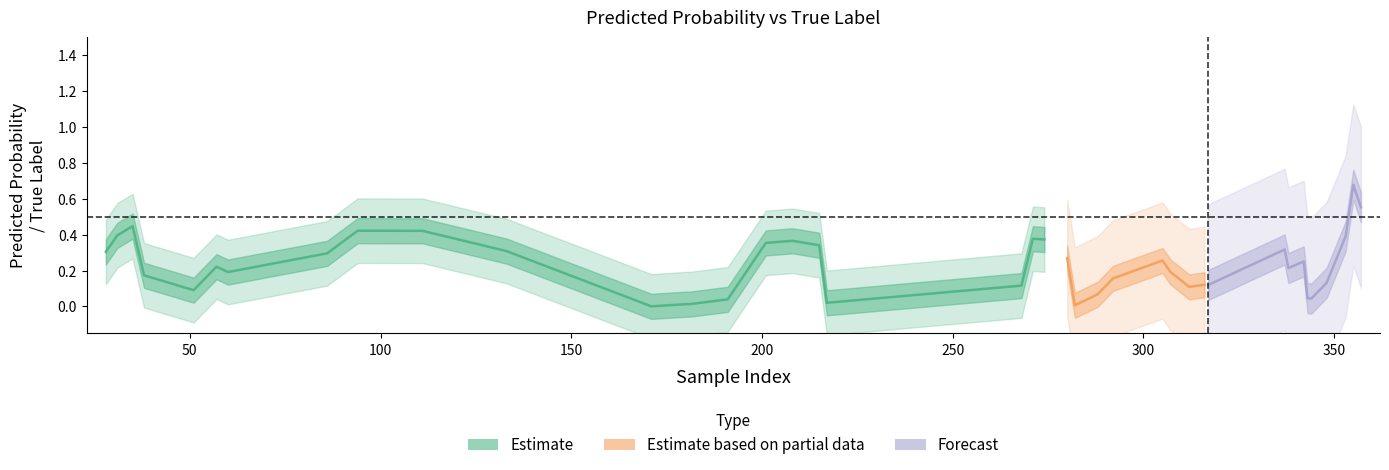

How many interior local peaks does the y_true series have?

4